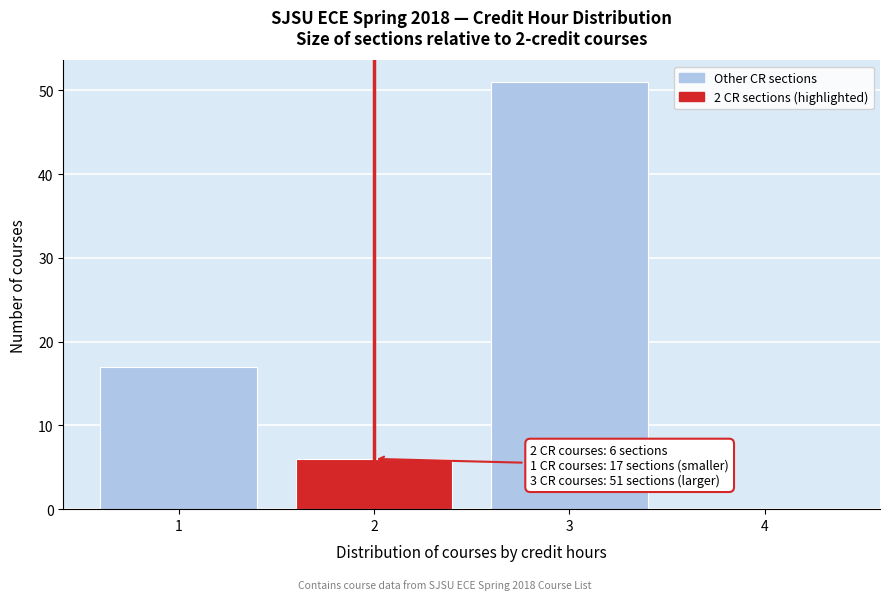

Reading right to left, list all the values displayed in this chart.

4=0	3=51	2=6	1=17